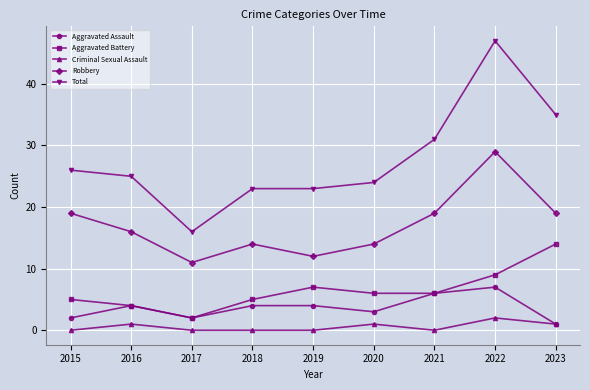

At which category does Aggravated Battery reach its first local peak?

2019